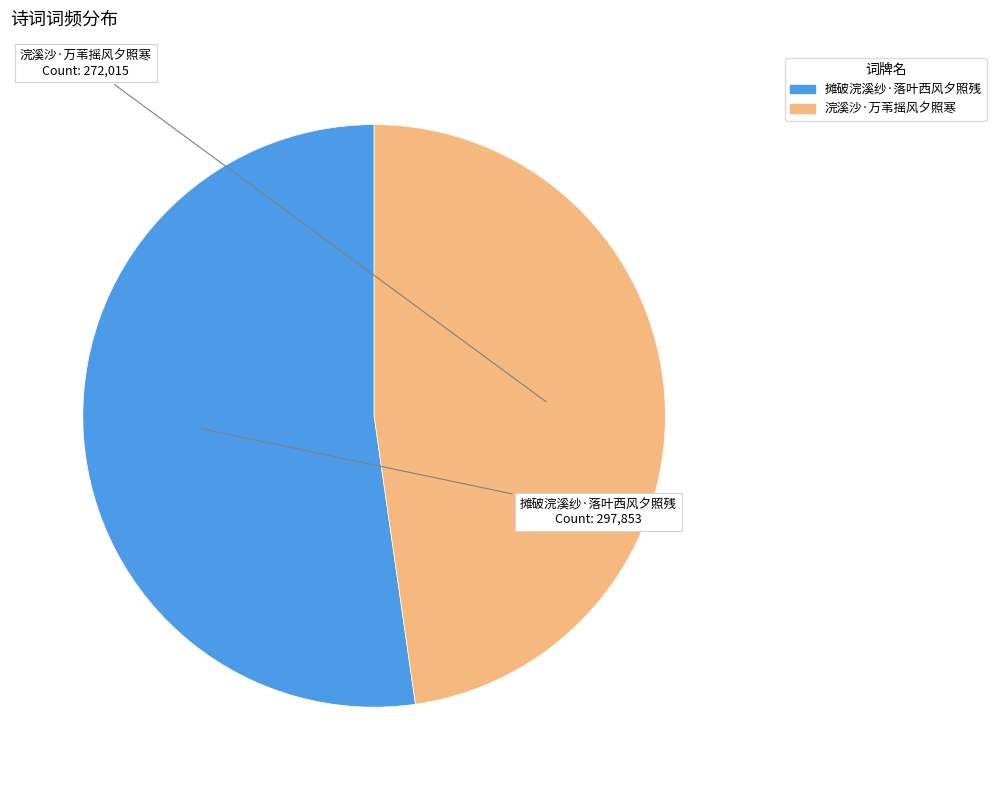

Combined, do 摊破浣溪纱·落叶西风夕照残 and 浣溪沙·万苇摇风夕照寒 account for over 50%?

Yes